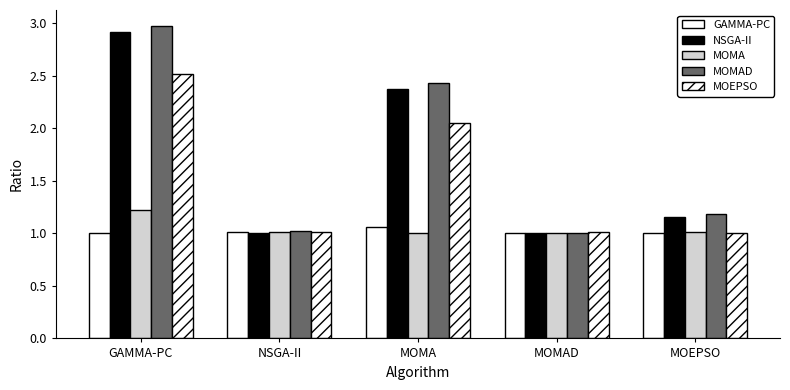

Reading right to left, list all the values displayed in this chart.

GAMMA-PC: 1.0	1.0	1.1	1.0	1.0
NSGA-II: 1.2	1.0	2.4	1.0	2.9
MOMA: 1.0	1.0	1.0	1.0	1.2
MOMAD: 1.2	1.0	2.4	1.0	3.0
MOEPSO: 1.0	1.0	2.1	1.0	2.5